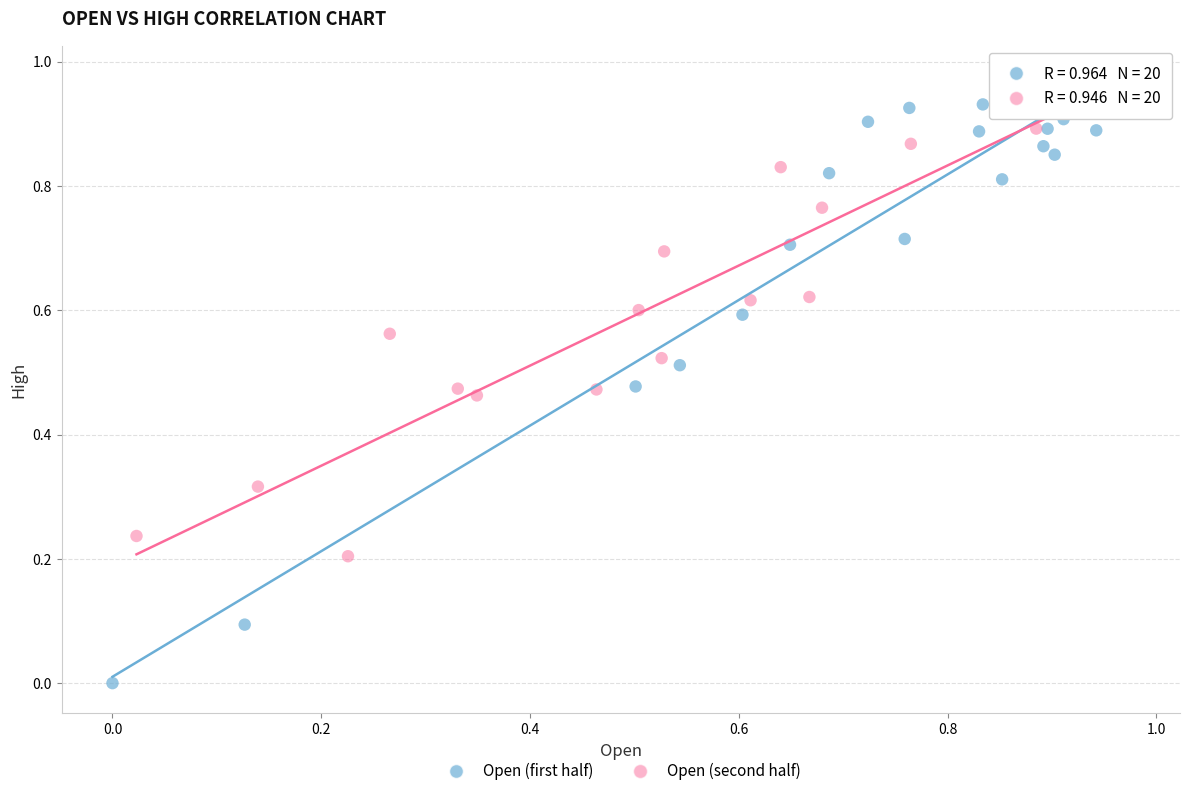

Which series has the largest Y range (max minus min)?

Open (first half)